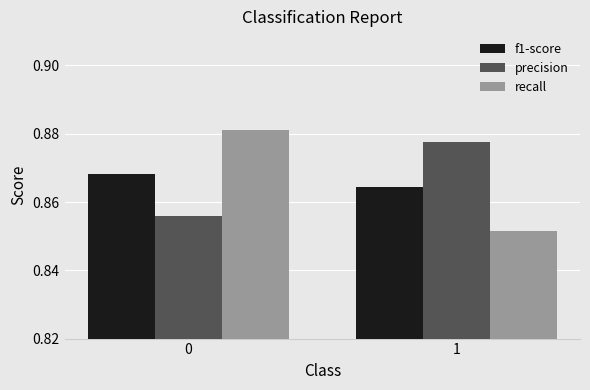

List the series in order of their peak value, lowest first.

f1-score, precision, recall